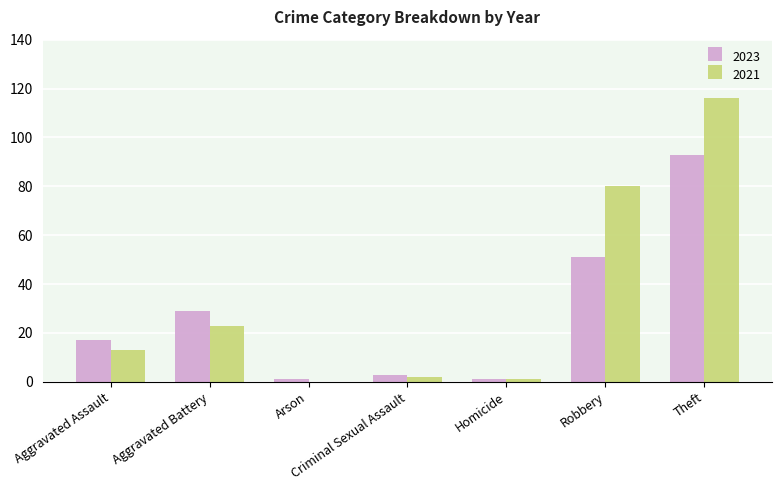

How many distinct data groups are displayed?

2